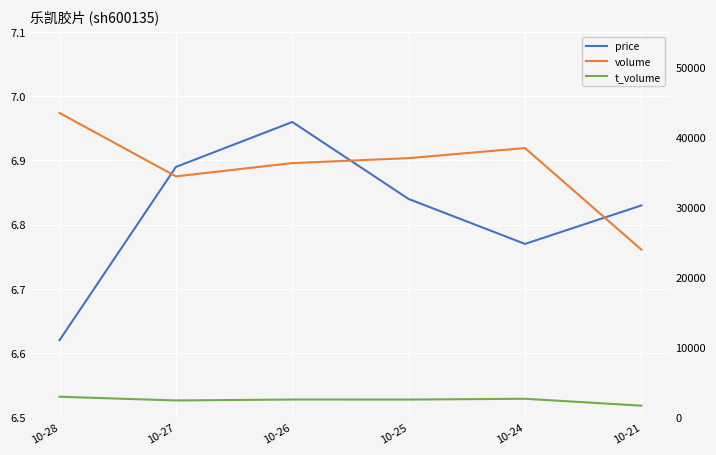

What is the average value of the price series?

6.8